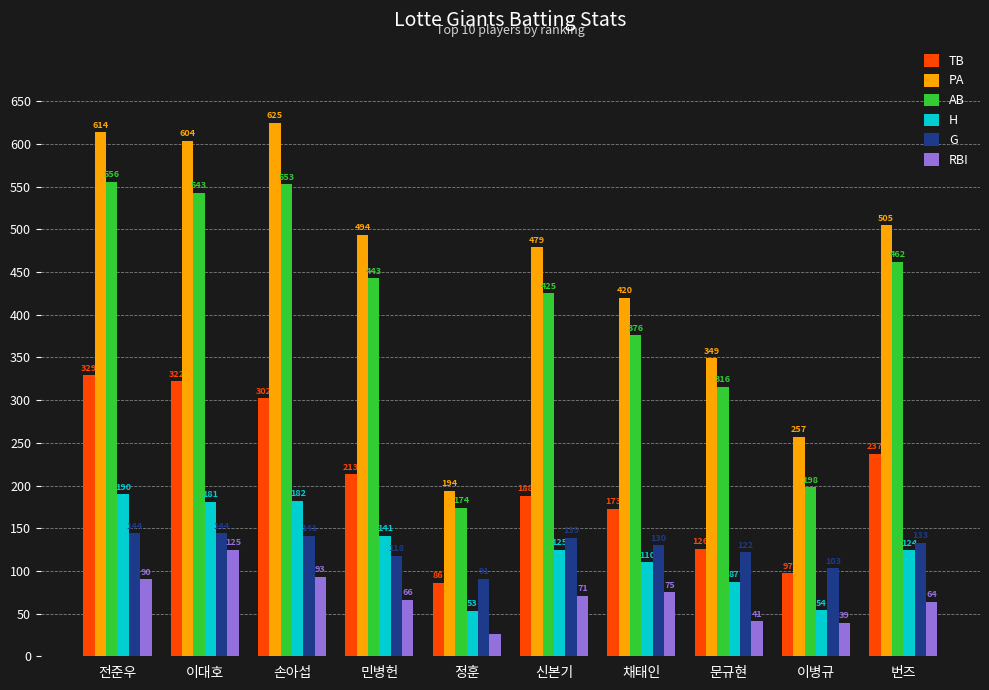

At which label does TB reach its minimum?

정훈